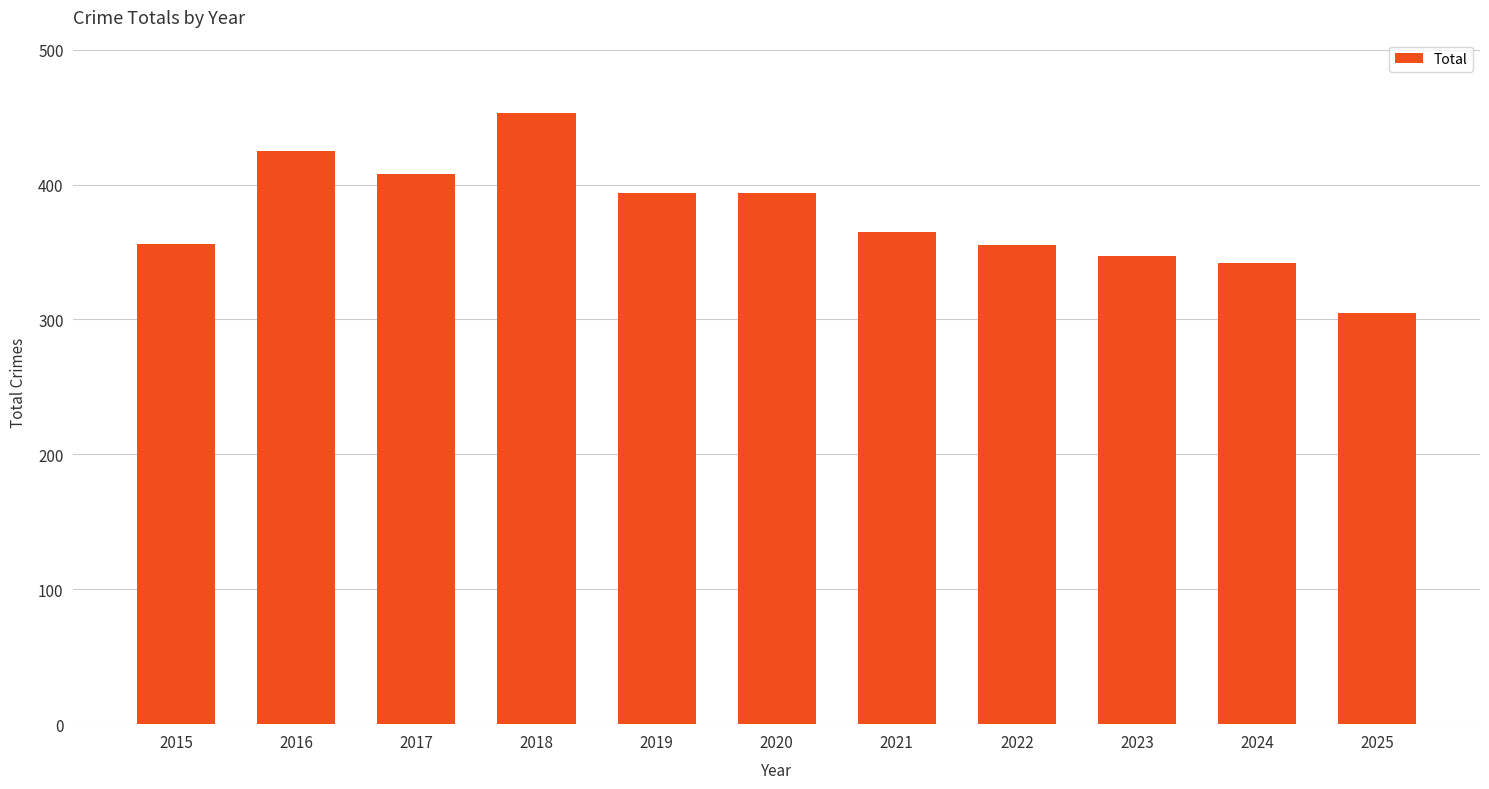

What value does the data have at 2019?

394